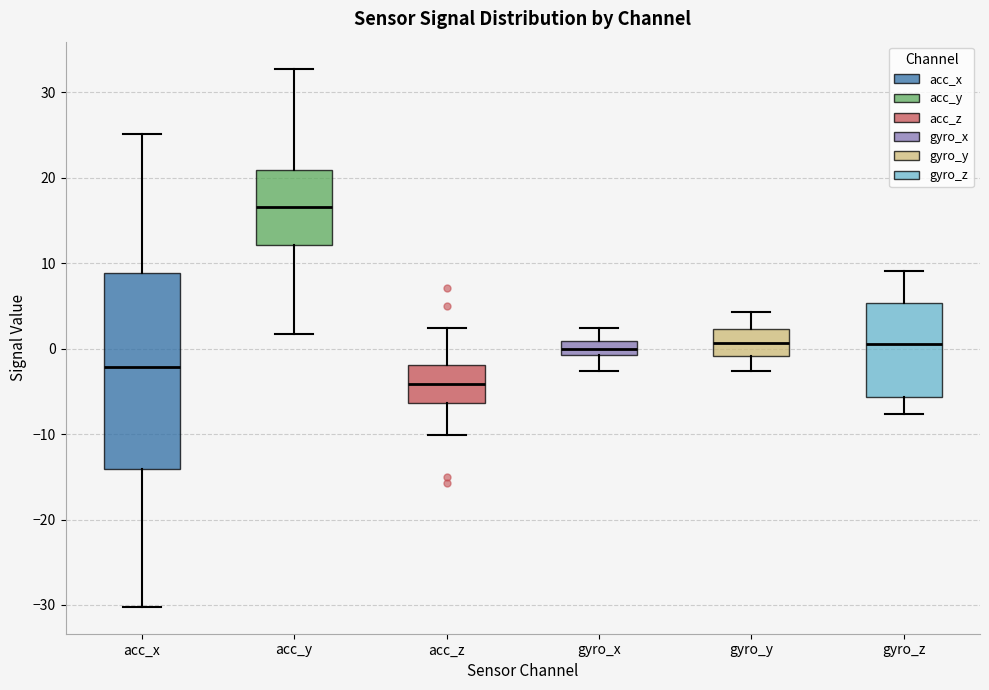

Reading left to right, read every box against the y-axis: the position of its median line, the range the box covers, and the ends of its whiskers. The values are not printed on the chart, so give them approximately, as read against the axis.

acc_x: median -2, box -14 to 9, whiskers -30 to 25
acc_y: median 17, box 12 to 21, whiskers 2 to 33
acc_z: median -4, box -6 to -2, whiskers -10 to 2
gyro_x: median 0, box -1 to 1, whiskers -3 to 2
gyro_y: median 1, box -1 to 2, whiskers -3 to 4
gyro_z: median 1, box -6 to 5, whiskers -8 to 9